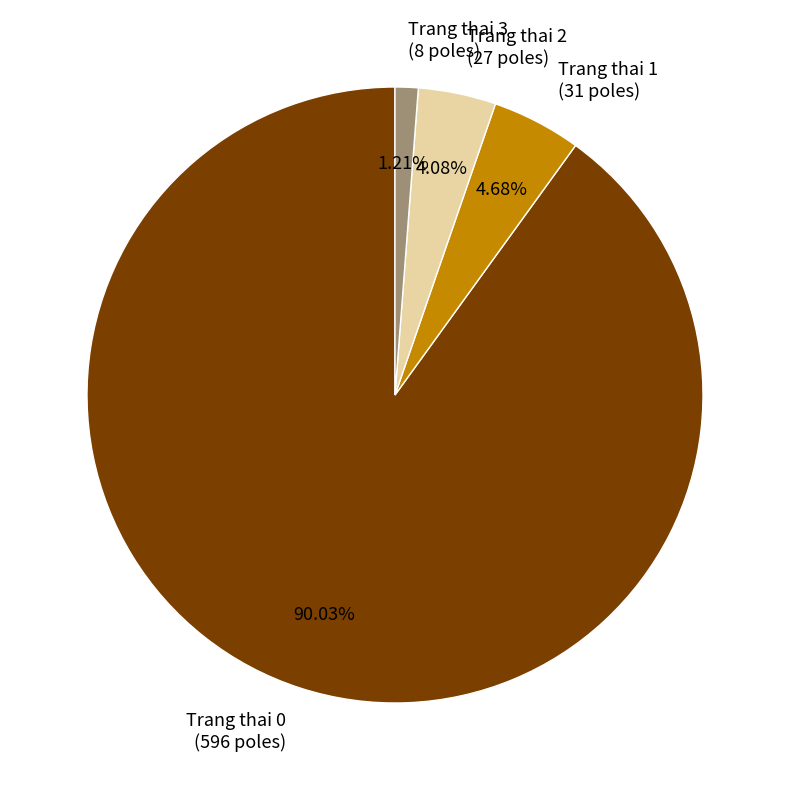

Approximately how many times larger is the value at Trang thai 1 (31 poles) compared to Trang thai 2 (27 poles)?

1.1